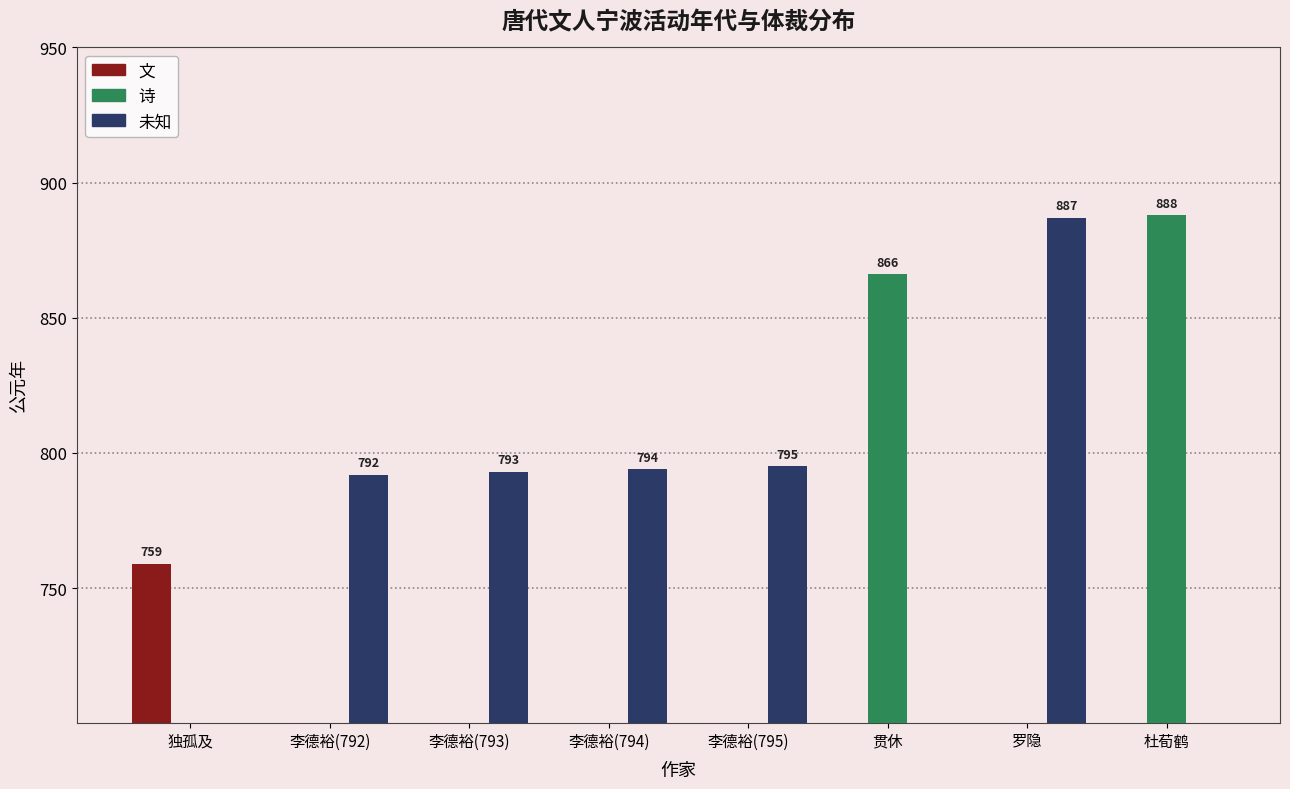

What is the average value of the 文 series?

95